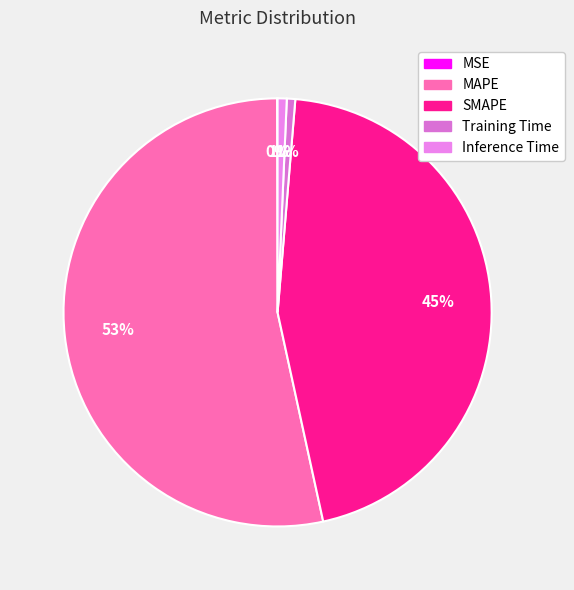

Combined, what portion of the pie is SMAPE and Training Time?

45.9%